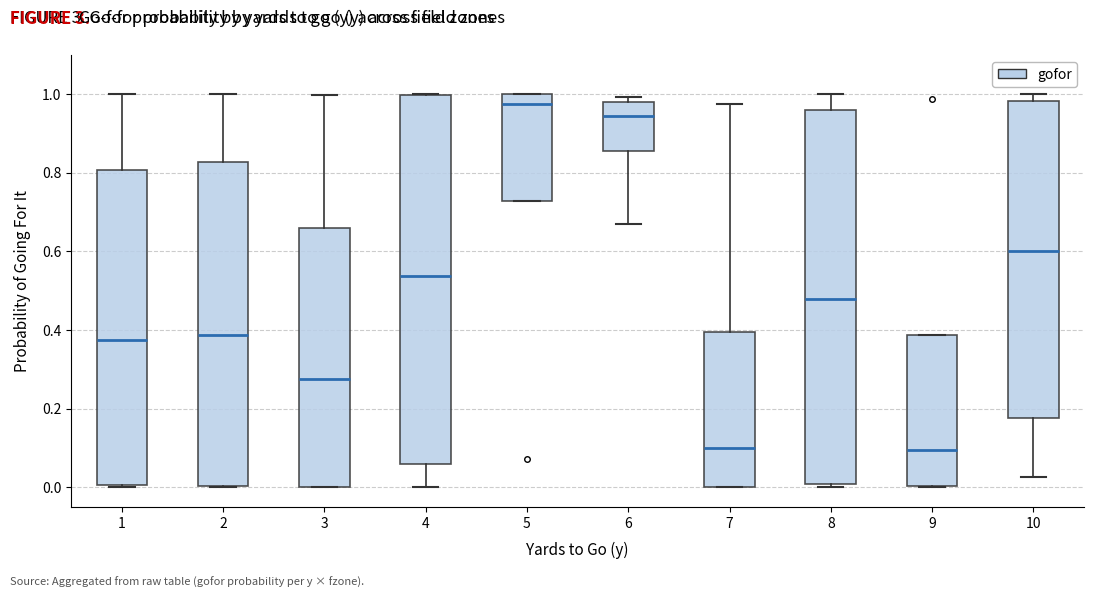

Reading left to right, read every box against the y-axis: the position of its median line, the range the box covers, and the ends of its whiskers. The values are not printed on the chart, so give them approximately, as read against the axis.

1: median 0.38, box 0.00 to 0.80, whiskers 0.00 to 1.00
2: median 0.38, box 0.00 to 0.82, whiskers 0.00 to 1.00
3: median 0.28, box 0.00 to 0.66, whiskers 0.00 to 1.00
4: median 0.54, box 0.06 to 1.00, whiskers 0.00 to 1.00
5: median 0.98, box 0.72 to 1.00, whiskers 0.72 to 1.00
6: median 0.94, box 0.86 to 0.98, whiskers 0.68 to 1.00
7: median 0.10, box 0.00 to 0.40, whiskers 0.00 to 0.98
8: median 0.48, box 0.00 to 0.96, whiskers 0.00 (just below the box's lower edge) to 1.00
9: median 0.10, box 0.00 to 0.38, whiskers 0.00 to 0.38
10: median 0.60, box 0.18 to 0.98, whiskers 0.02 to 1.00